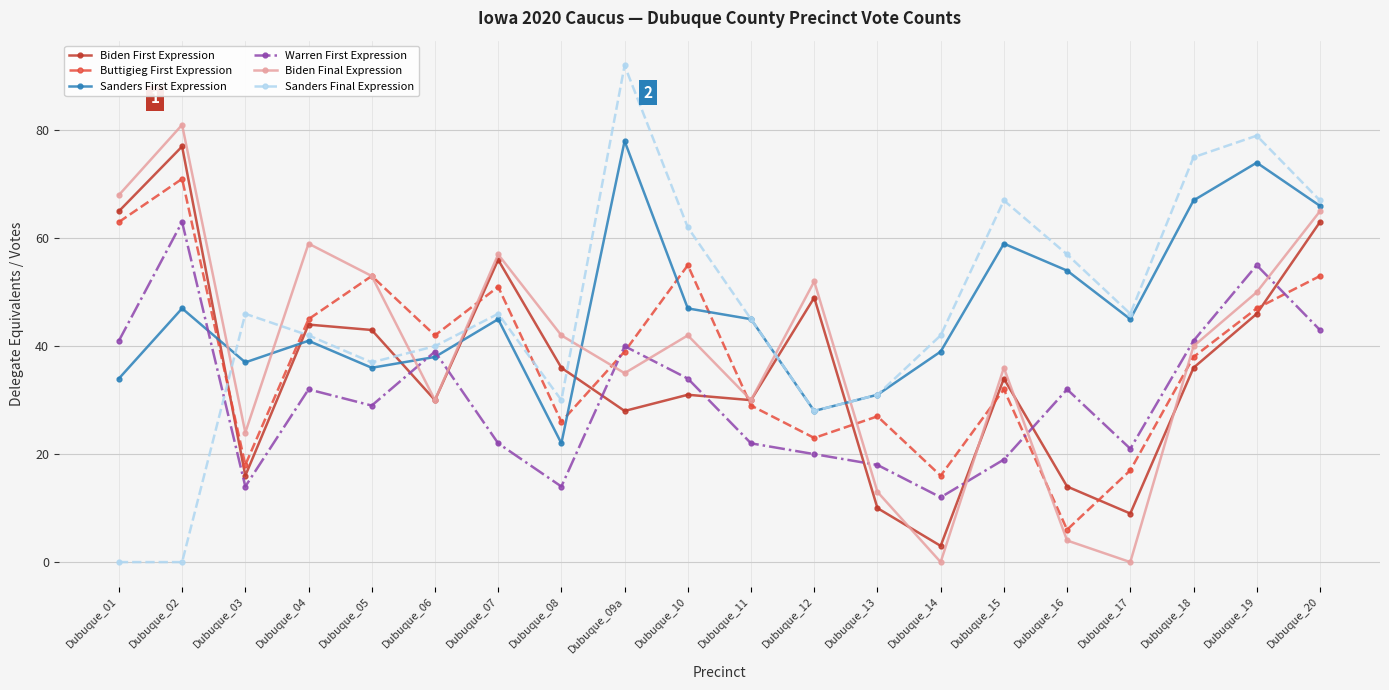

Reading left to right, what are all the values shown in this chart?

Biden First Expression: Dubuque_01=65	Dubuque_02=77	Dubuque_03=16	Dubuque_04=44	Dubuque_05=43	Dubuque_06=30	Dubuque_07=56	Dubuque_08=36	Dubuque_09a=28	Dubuque_10=31	Dubuque_11=30	Dubuque_12=49	Dubuque_13=10	Dubuque_14=3	Dubuque_15=34	Dubuque_16=14	Dubuque_17=9	Dubuque_18=36	Dubuque_19=46	Dubuque_20=63
Buttigieg First Expression: Dubuque_01=63	Dubuque_02=71	Dubuque_03=18	Dubuque_04=45	Dubuque_05=53	Dubuque_06=42	Dubuque_07=51	Dubuque_08=26	Dubuque_09a=39	Dubuque_10=55	Dubuque_11=29	Dubuque_12=23	Dubuque_13=27	Dubuque_14=16	Dubuque_15=32	Dubuque_16=6	Dubuque_17=17	Dubuque_18=38	Dubuque_19=47	Dubuque_20=53
Sanders First Expression: Dubuque_01=34	Dubuque_02=47	Dubuque_03=37	Dubuque_04=41	Dubuque_05=36	Dubuque_06=38	Dubuque_07=45	Dubuque_08=22	Dubuque_09a=78	Dubuque_10=47	Dubuque_11=45	Dubuque_12=28	Dubuque_13=31	Dubuque_14=39	Dubuque_15=59	Dubuque_16=54	Dubuque_17=45	Dubuque_18=67	Dubuque_19=74	Dubuque_20=66
Warren First Expression: Dubuque_01=41	Dubuque_02=63	Dubuque_03=14	Dubuque_04=32	Dubuque_05=29	Dubuque_06=39	Dubuque_07=22	Dubuque_08=14	Dubuque_09a=40	Dubuque_10=34	Dubuque_11=22	Dubuque_12=20	Dubuque_13=18	Dubuque_14=12	Dubuque_15=19	Dubuque_16=32	Dubuque_17=21	Dubuque_18=41	Dubuque_19=55	Dubuque_20=43
Biden Final Expression: Dubuque_01=68	Dubuque_02=81	Dubuque_03=24	Dubuque_04=59	Dubuque_05=53	Dubuque_06=30	Dubuque_07=57	Dubuque_08=42	Dubuque_09a=35	Dubuque_10=42	Dubuque_11=30	Dubuque_12=52	Dubuque_13=13	Dubuque_14=0	Dubuque_15=36	Dubuque_16=4	Dubuque_17=0	Dubuque_18=40	Dubuque_19=50	Dubuque_20=65
Sanders Final Expression: Dubuque_01=0	Dubuque_02=0	Dubuque_03=46	Dubuque_04=42	Dubuque_05=37	Dubuque_06=40	Dubuque_07=46	Dubuque_08=30	Dubuque_09a=92	Dubuque_10=62	Dubuque_11=45	Dubuque_12=28	Dubuque_13=31	Dubuque_14=42	Dubuque_15=67	Dubuque_16=57	Dubuque_17=46	Dubuque_18=75	Dubuque_19=79	Dubuque_20=67